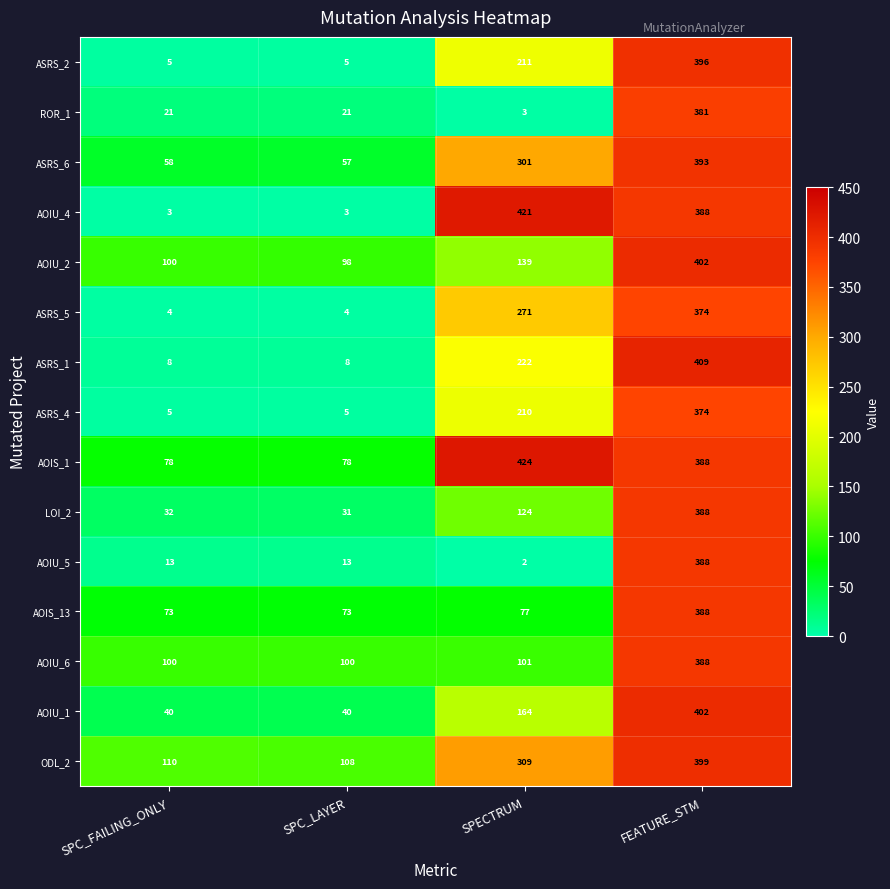

The value of AOIU_5 at FEATURE_STM is 388. True or false?

True